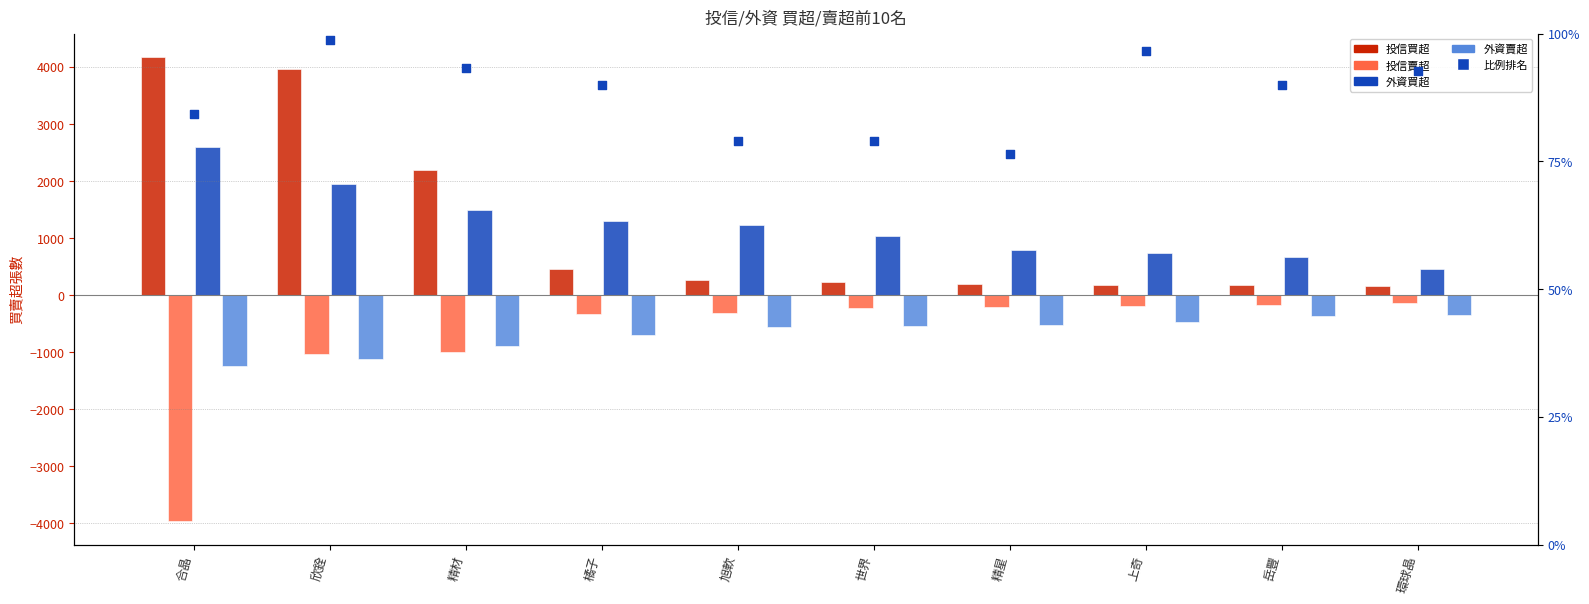

At which category is the sum across all series the highest?

欣銓